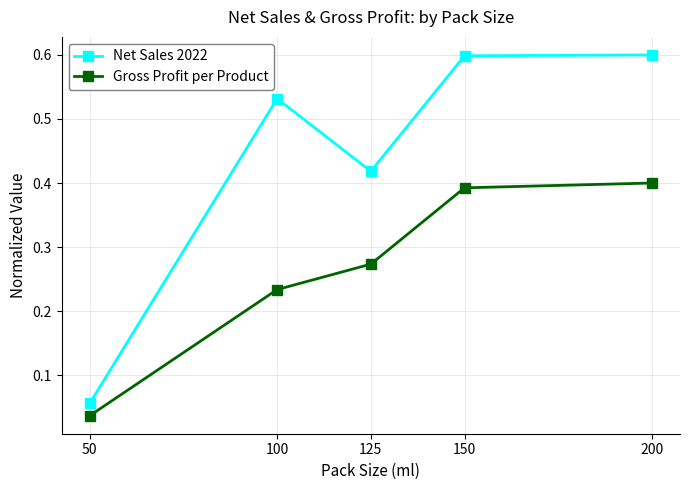

List the series in order of their overall mean, lowest first.

Gross Profit per Product, Net Sales 2022